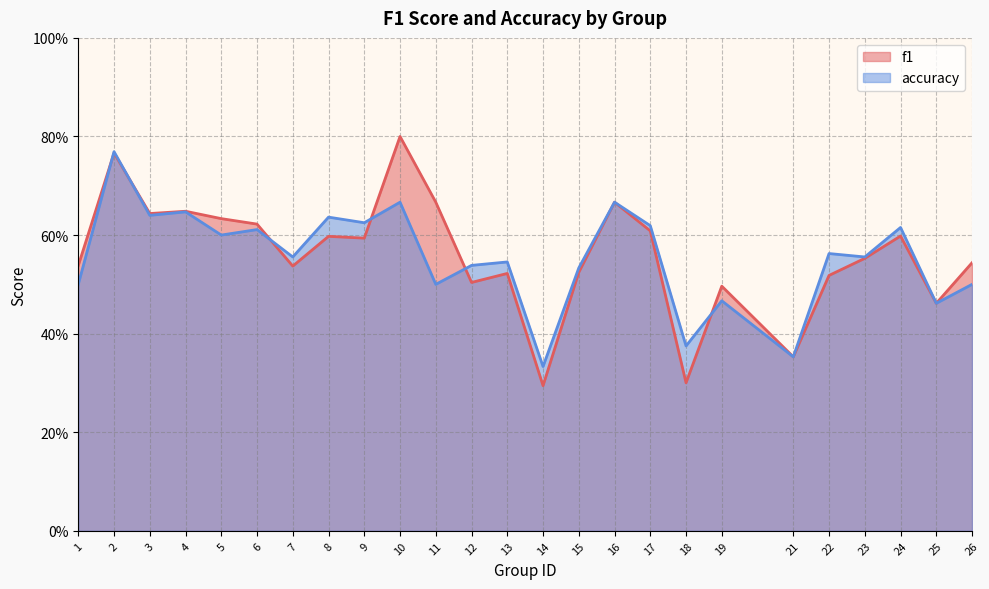

What is the total value across all series at 5?

1.2